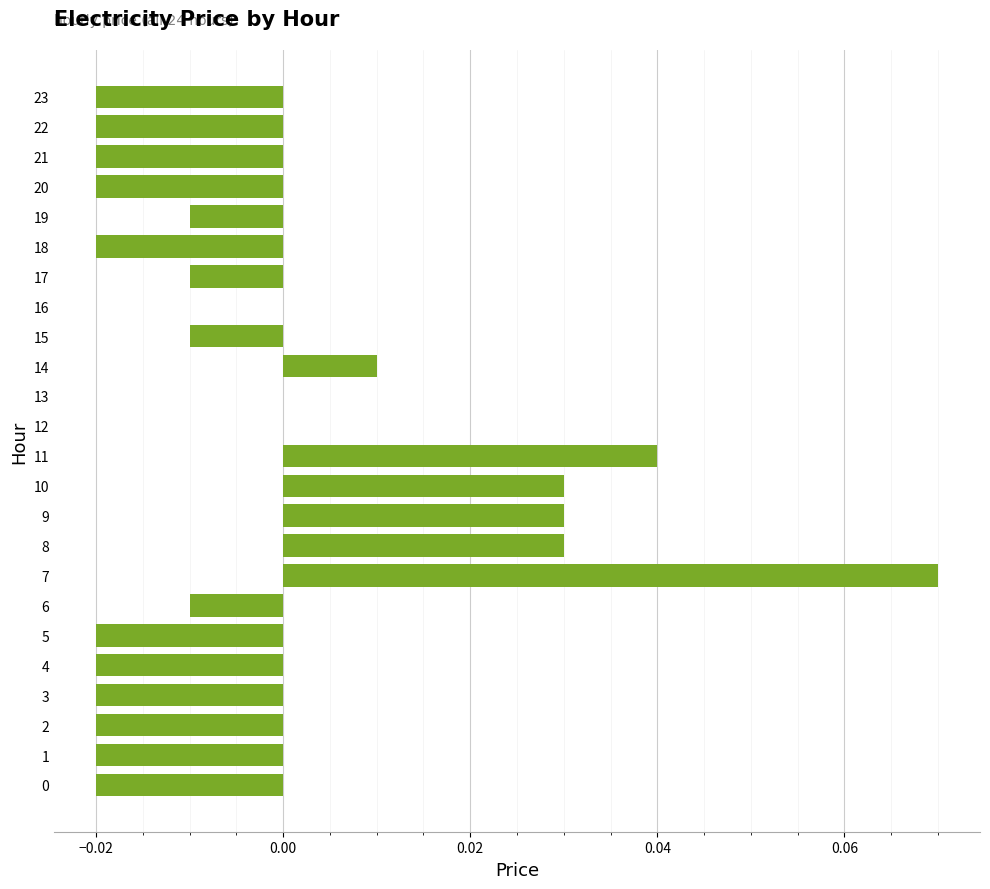

How many distinct data groups are displayed?

1